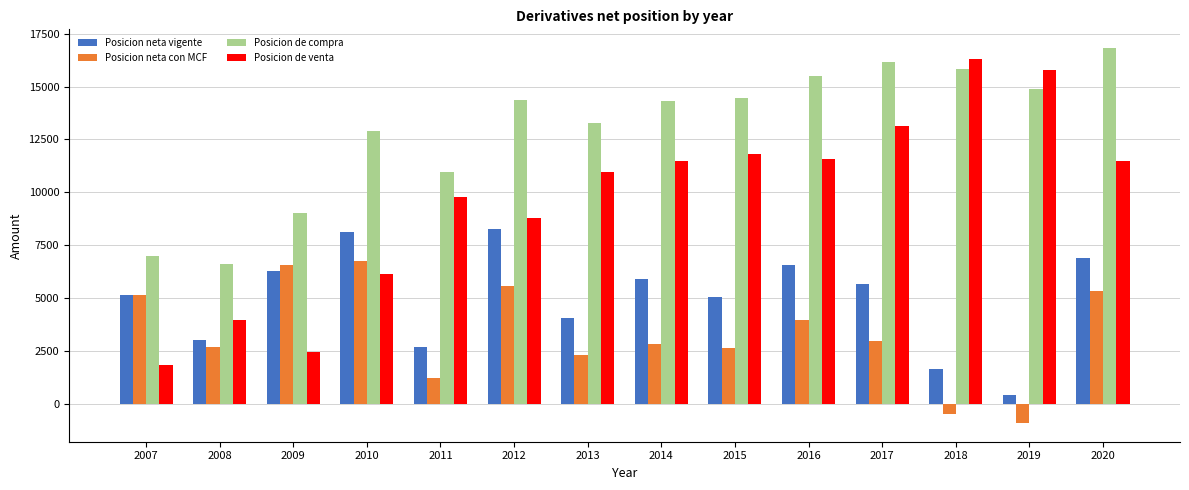

Which series has the widest spread of values?

Posicion de venta